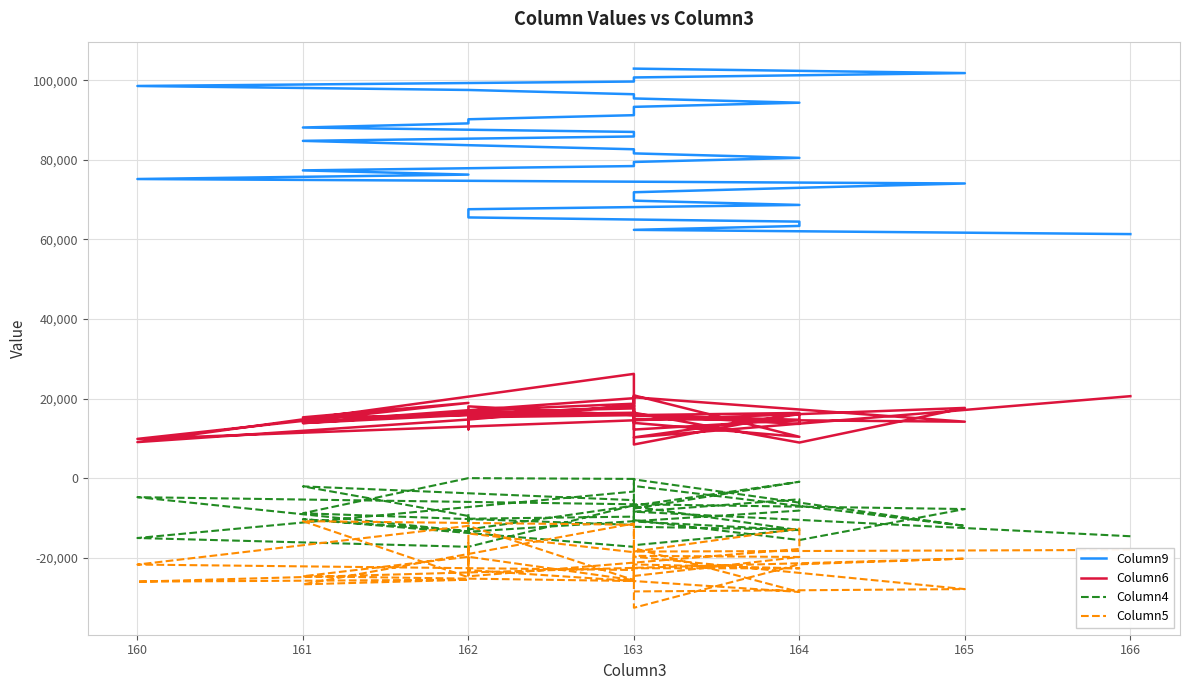

What is the maximum value shown in the chart?

102962